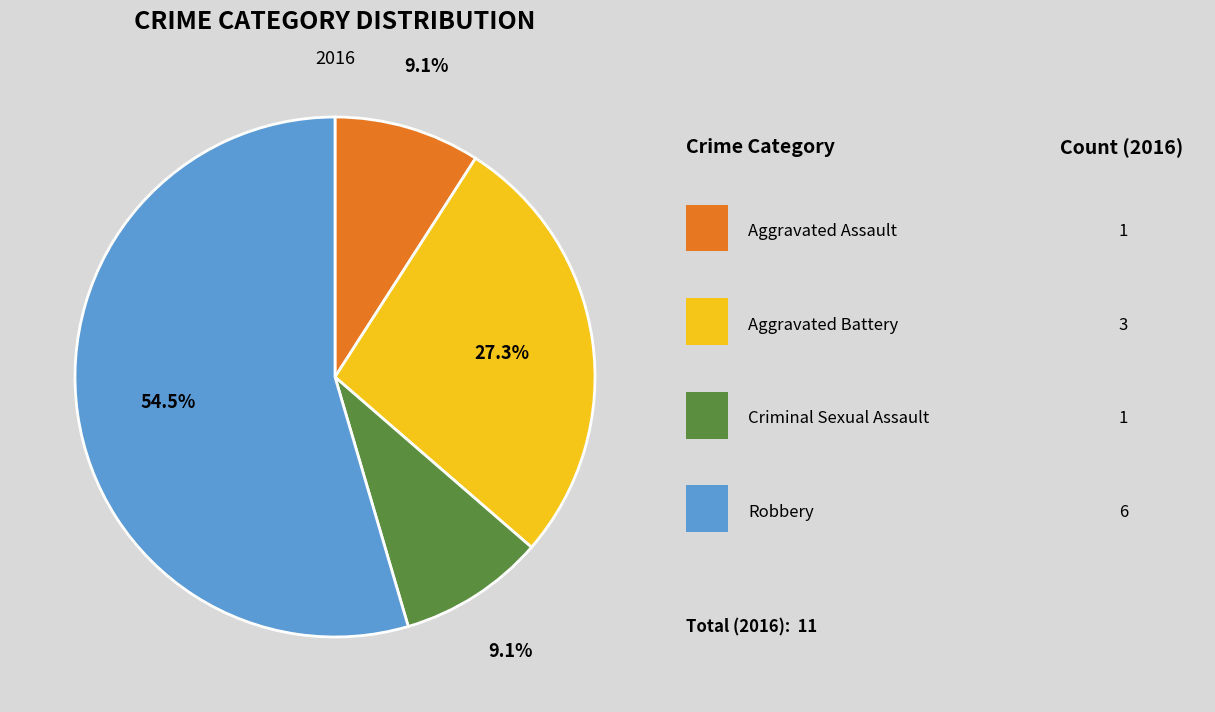

Does any single category account for the majority?

Yes